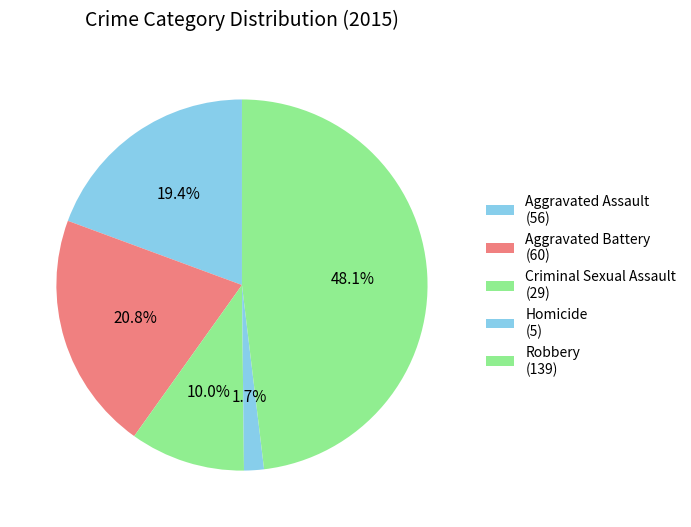

To the nearest percent, what percentage of the pie is Criminal Sexual Assault?

10%